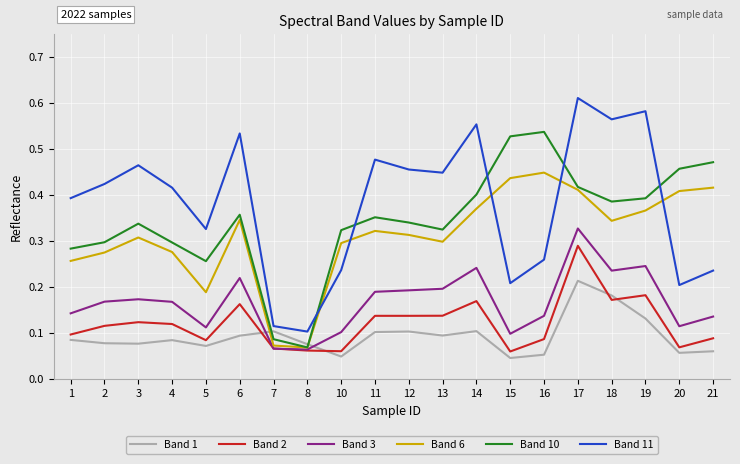

At which category is the sum across all series the highest?

17